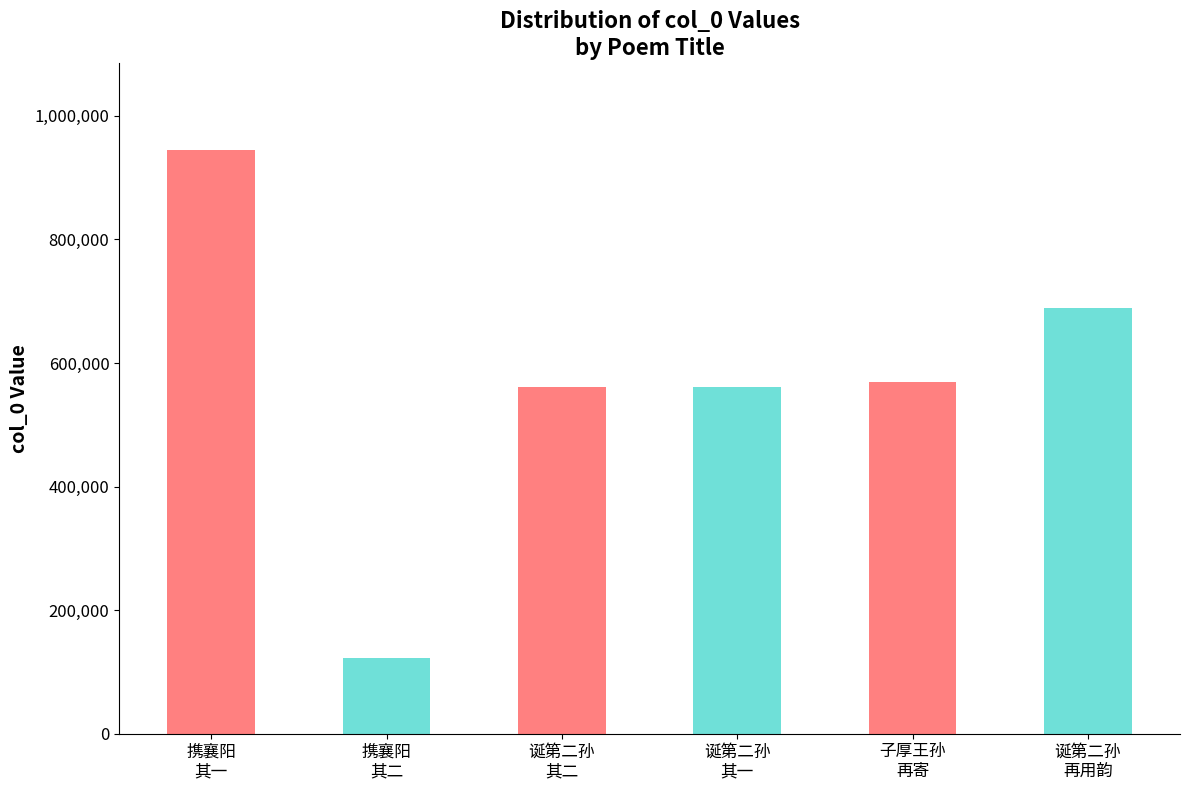

What is the sum of the values at 诞第二孙
再用韵 and 诞第二孙
其一?

1250572